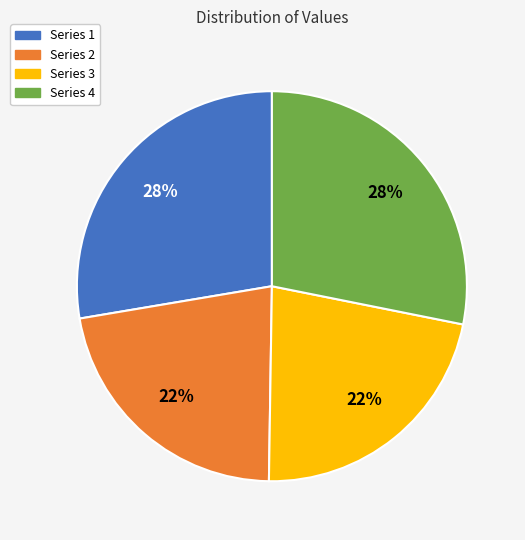

Is there any slice that represents more than half of the pie?

No